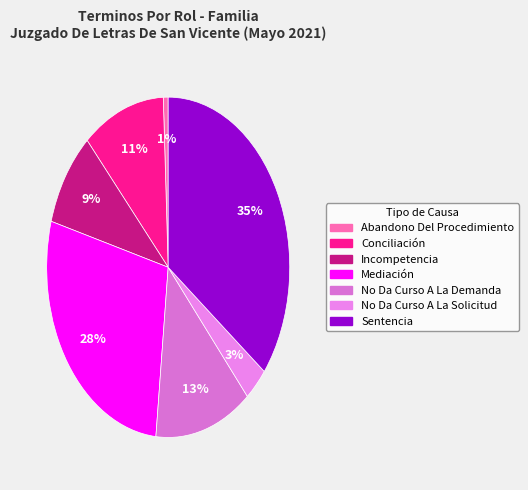

Is there any slice that represents more than half of the pie?

No